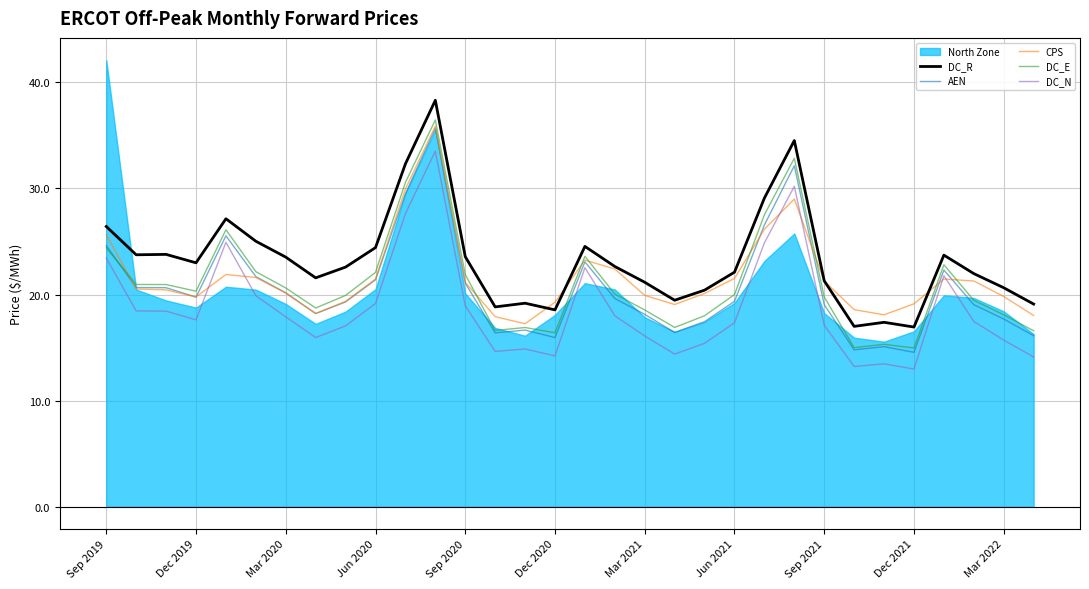

What is the maximum value for DC_N?

33.5